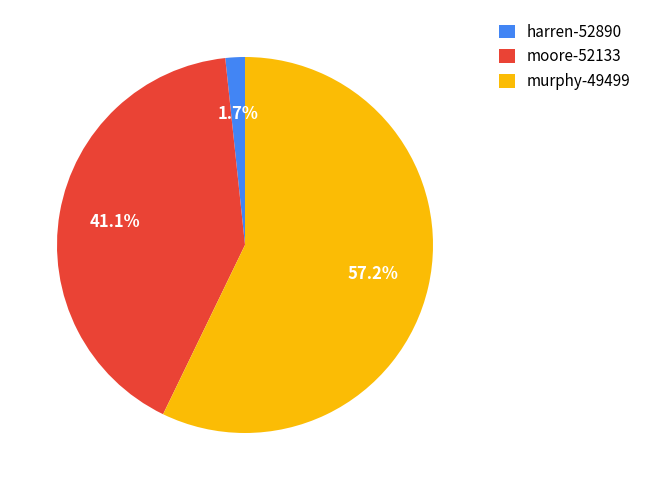

Rank the categories by value from highest to lowest.

murphy-49499, moore-52133, harren-52890